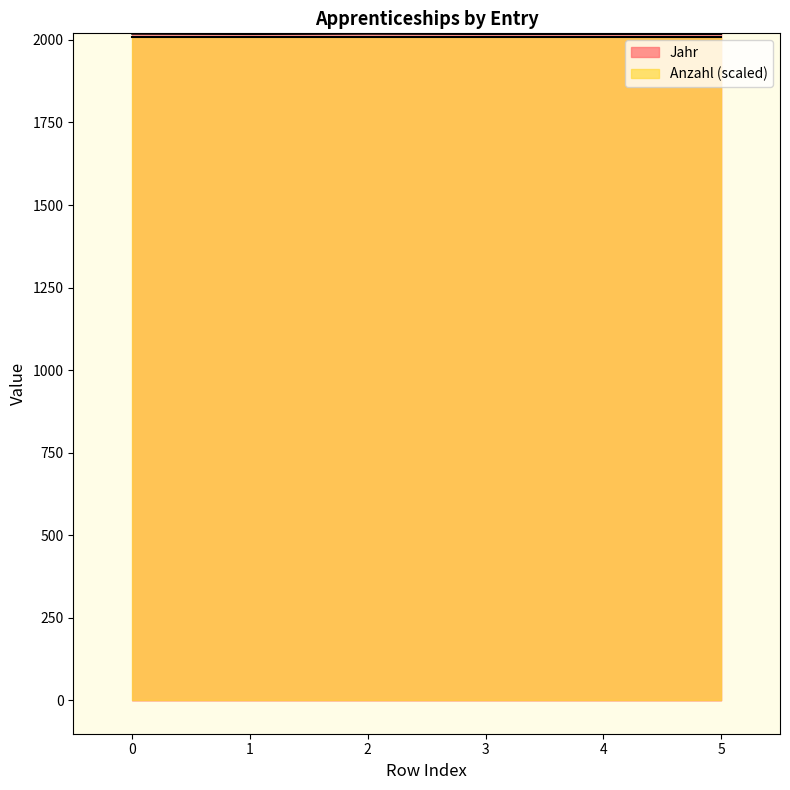

At which label is the value closest to 2018?

1